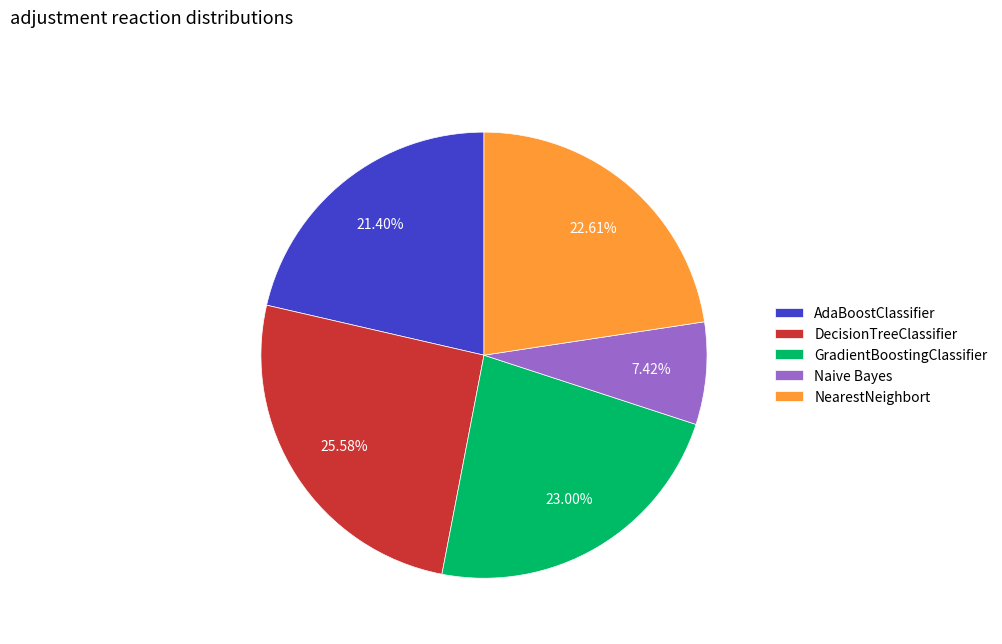

What portion of the pie excludes GradientBoostingClassifier?

76.8%